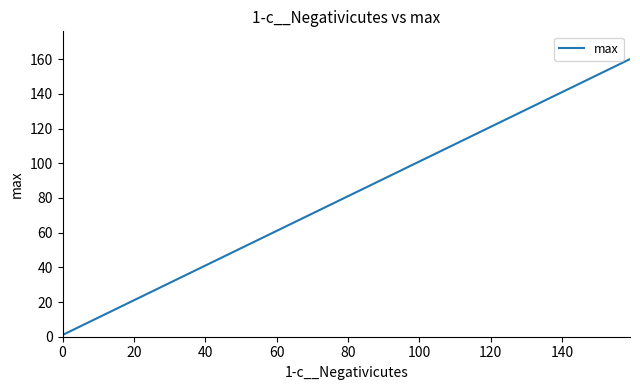

What is the difference between the second highest and second lowest values?

144